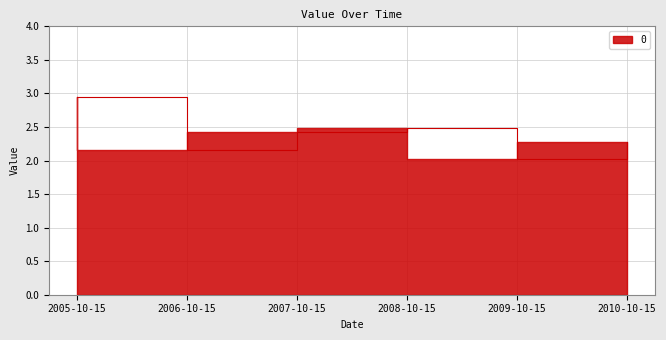

What is the difference between the maximum and minimum values?

0.9